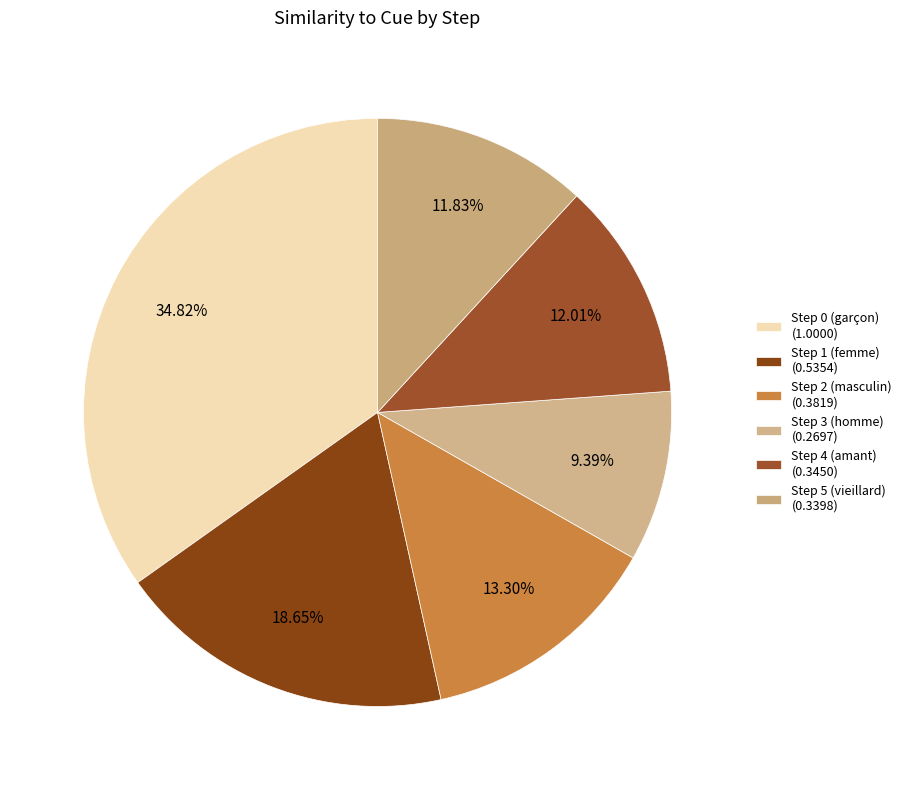

Count the number of slices in the pie.

6